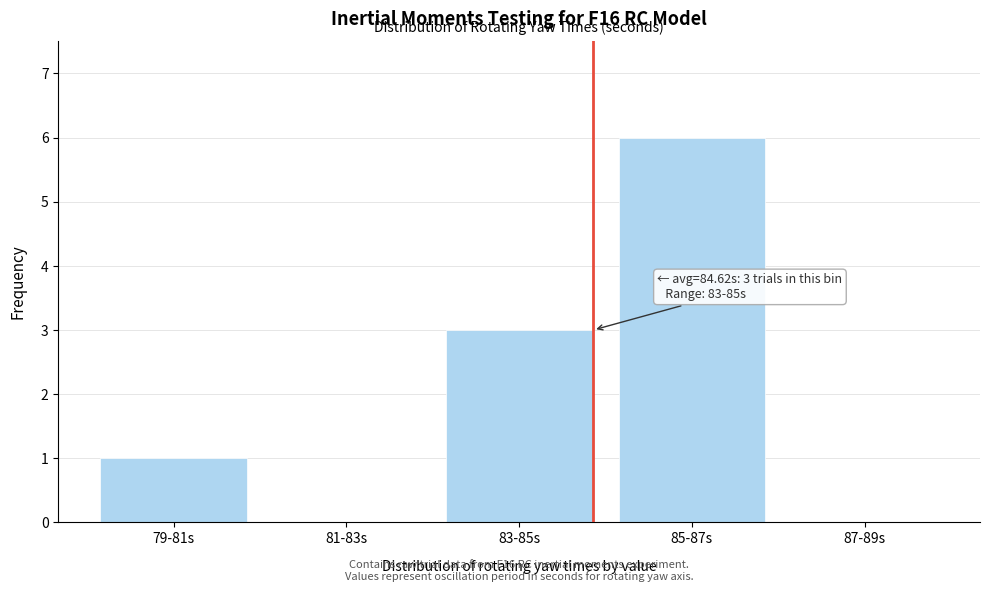

Reading left to right, list all the values displayed in this chart.

79-81s=1	81-83s=0	83-85s=3	85-87s=6	87-89s=0